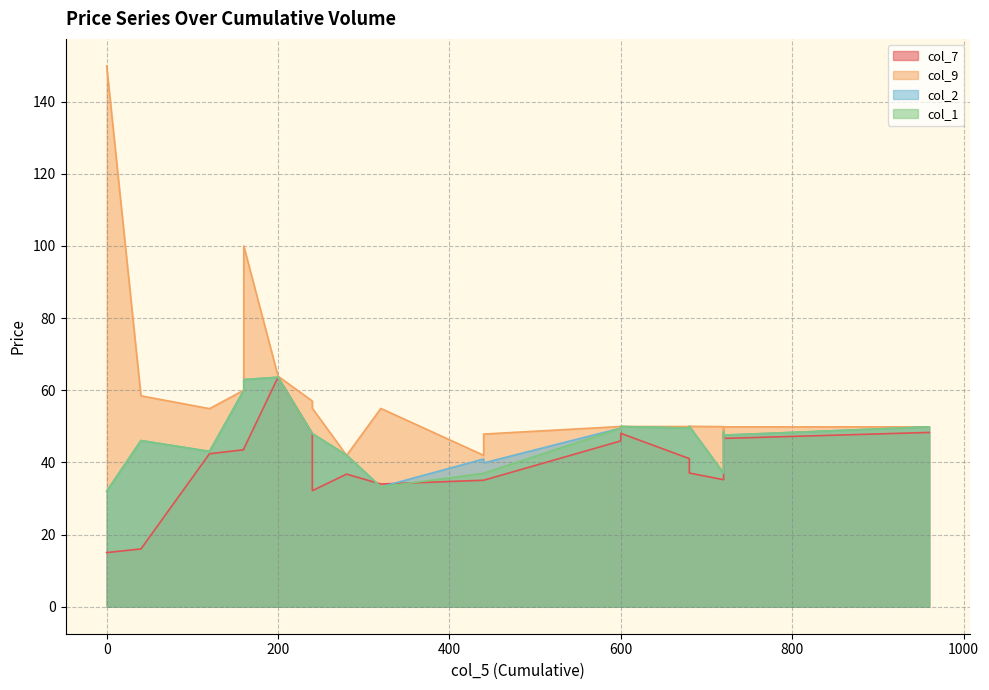

What is the total value across all series at 960?

197.8